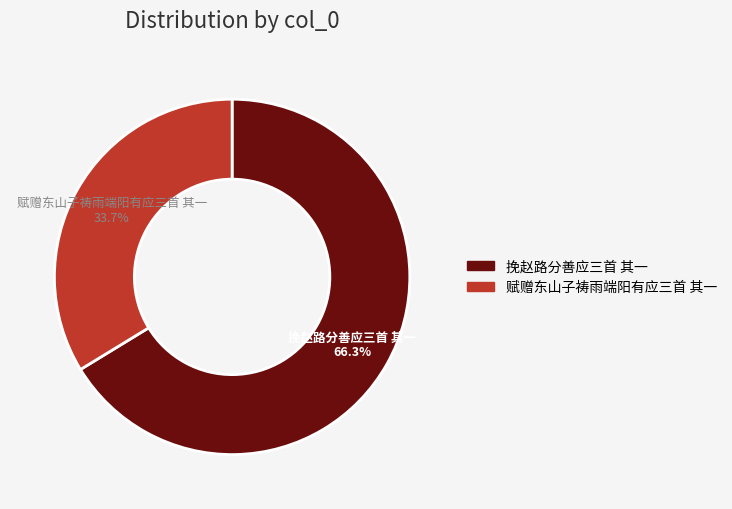

True or false: 挽赵路分善应三首 其一 accounts for 56% of the total.

False